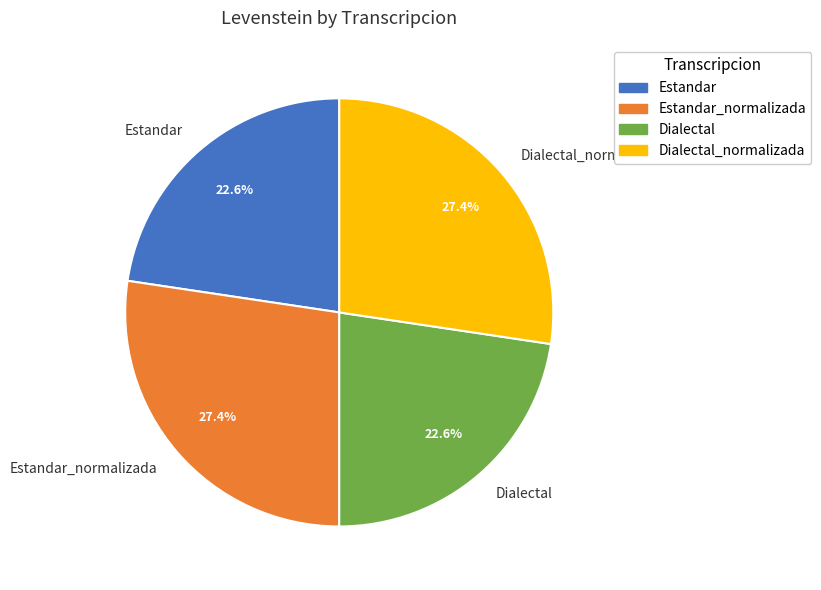

To the nearest percent, what is the average slice percentage?

25%